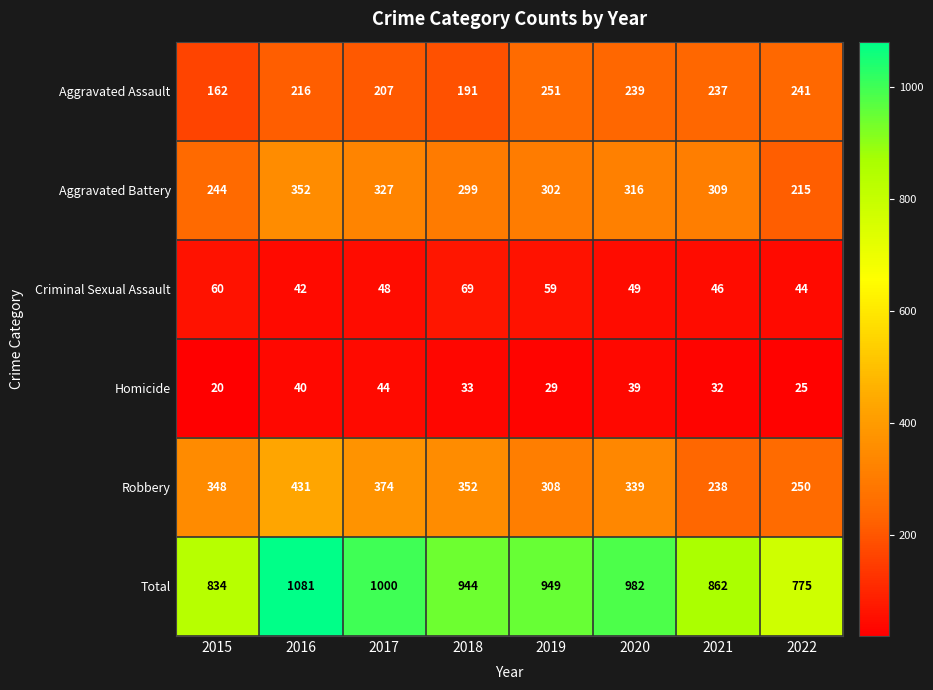

What is the sum of all Aggravated Assault values?

1744